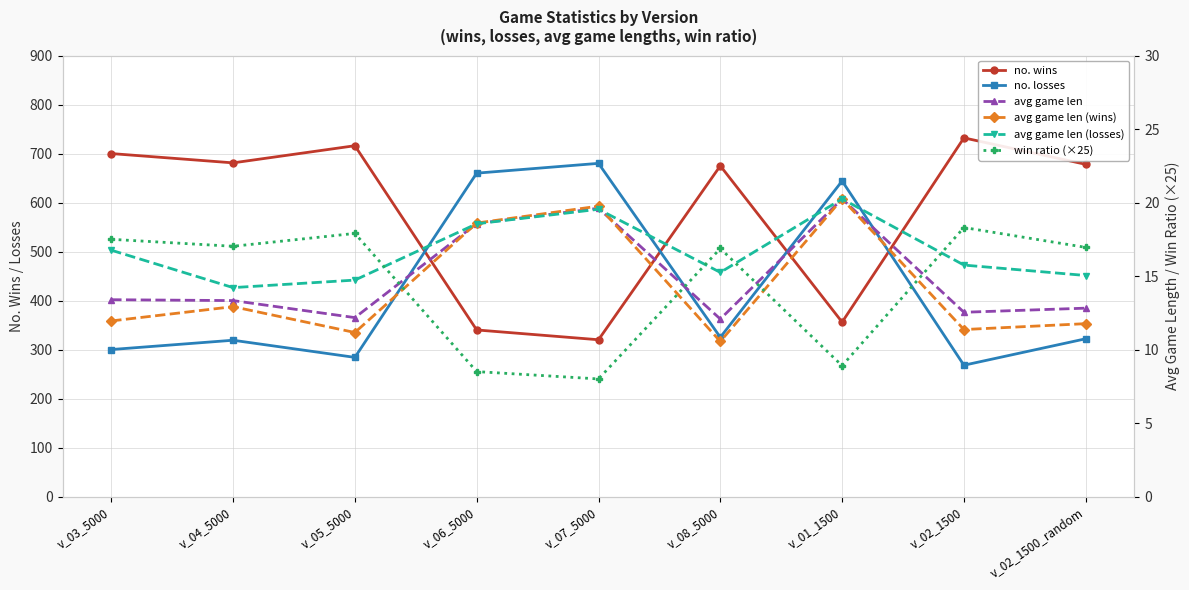

At which category does no. losses reach its first local valley?

v_05_5000